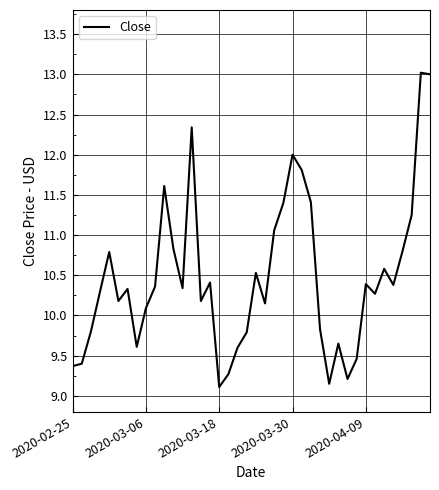

What is the difference between the maximum and minimum values?

3.9